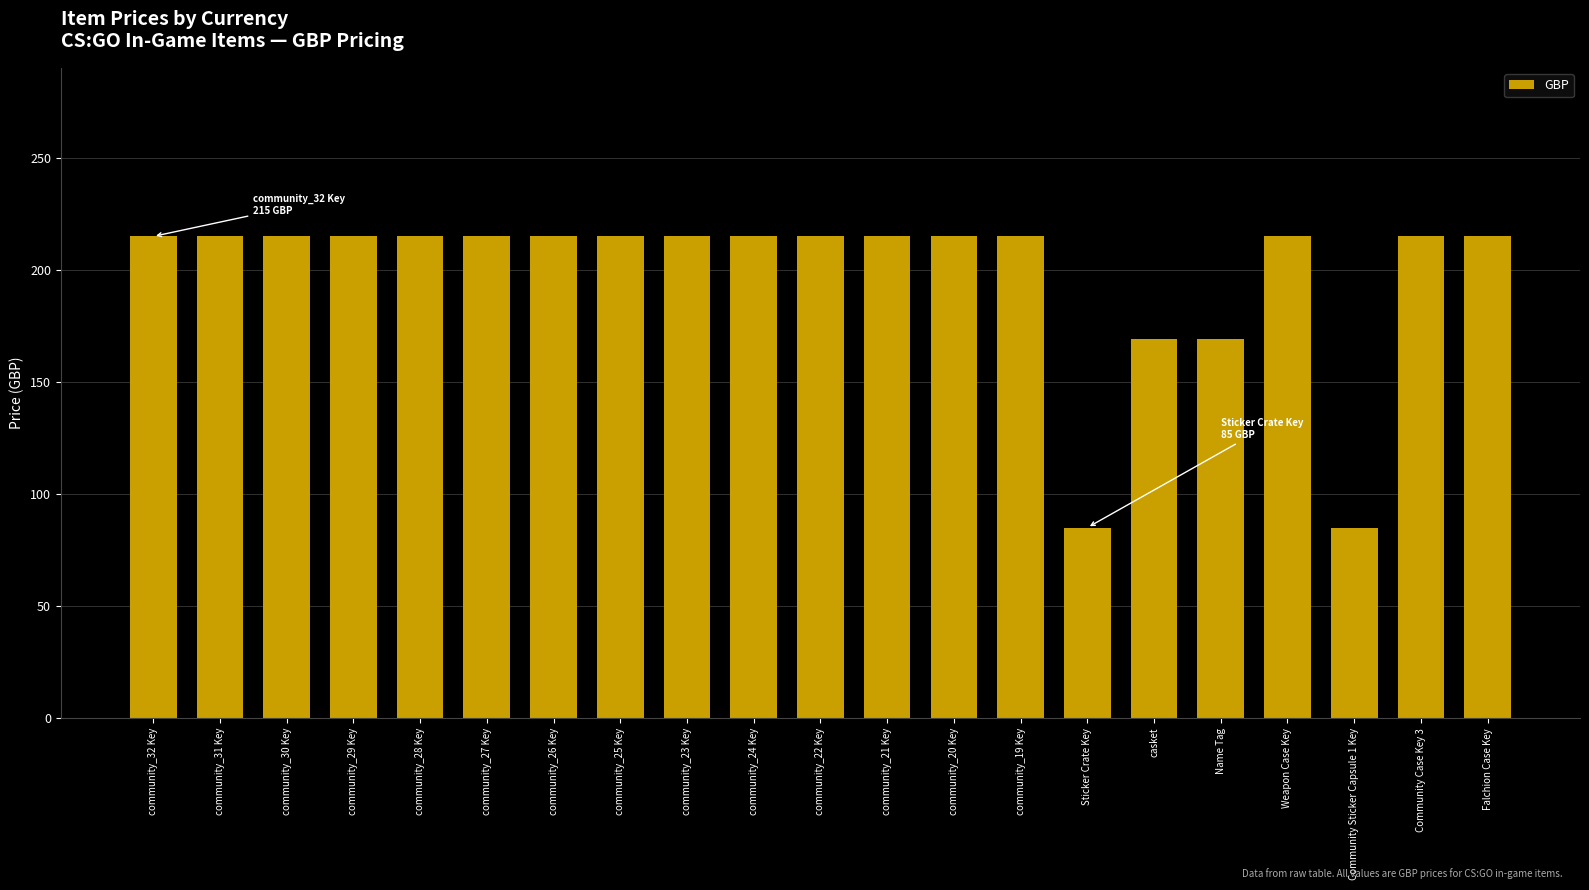

Reading left to right, what are all the values shown in this chart?

community_32 Key=215	community_31 Key=215	community_30 Key=215	community_29 Key=215	community_28 Key=215	community_27 Key=215	community_26 Key=215	community_25 Key=215	community_23 Key=215	community_24 Key=215	community_22 Key=215	community_21 Key=215	community_20 Key=215	community_19 Key=215	Sticker Crate Key=85	casket=169	Name Tag=169	Weapon Case Key=215	Community Sticker Capsule 1 Key=85	Community Case Key 3=215	Falchion Case Key=215